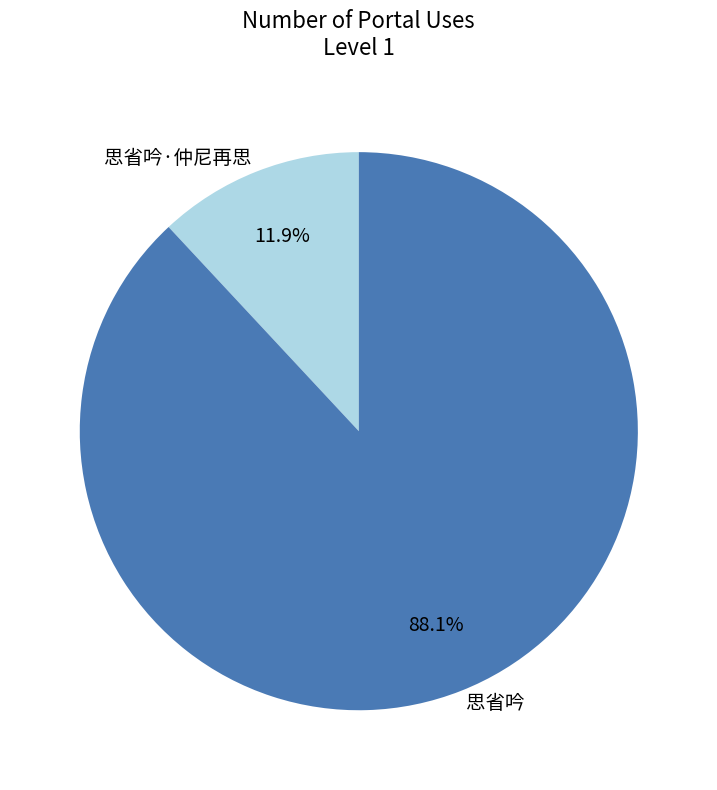

Between 思省吟·仲尼再思 and 思省吟, which is larger?

思省吟